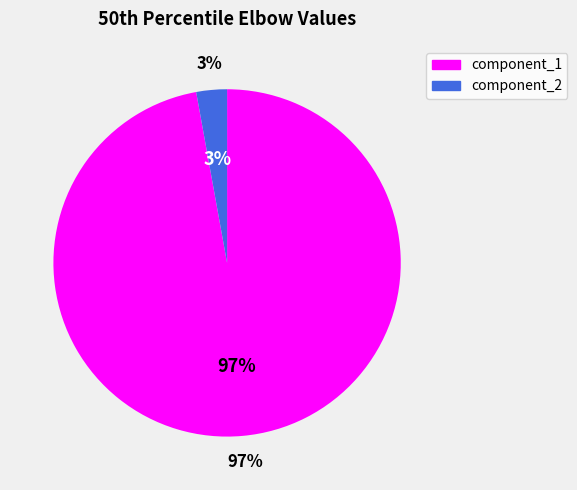

To the nearest percent, what percentage of the pie is component_1?

97%